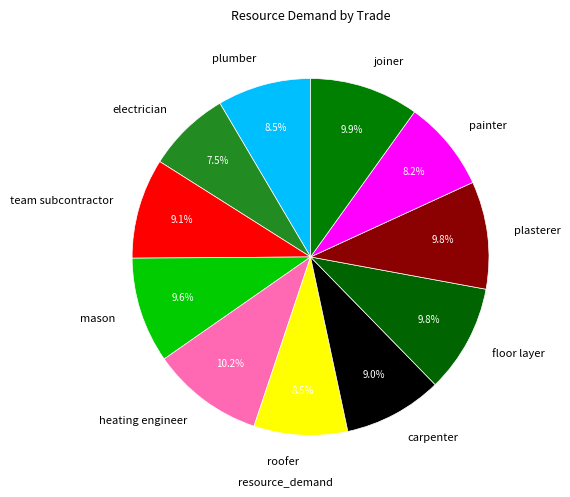

True or false: carpenter accounts for 4% of the total.

False